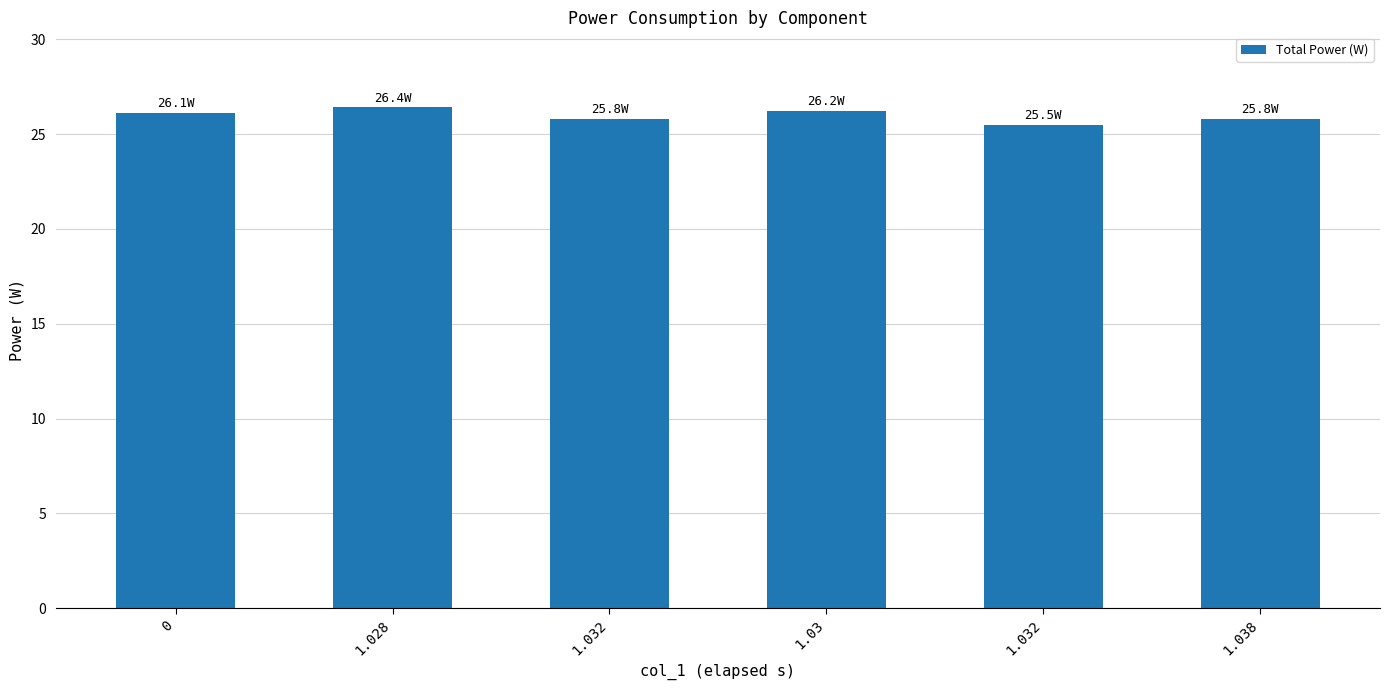

The value at 1.032 is 17.8. True or false?

False